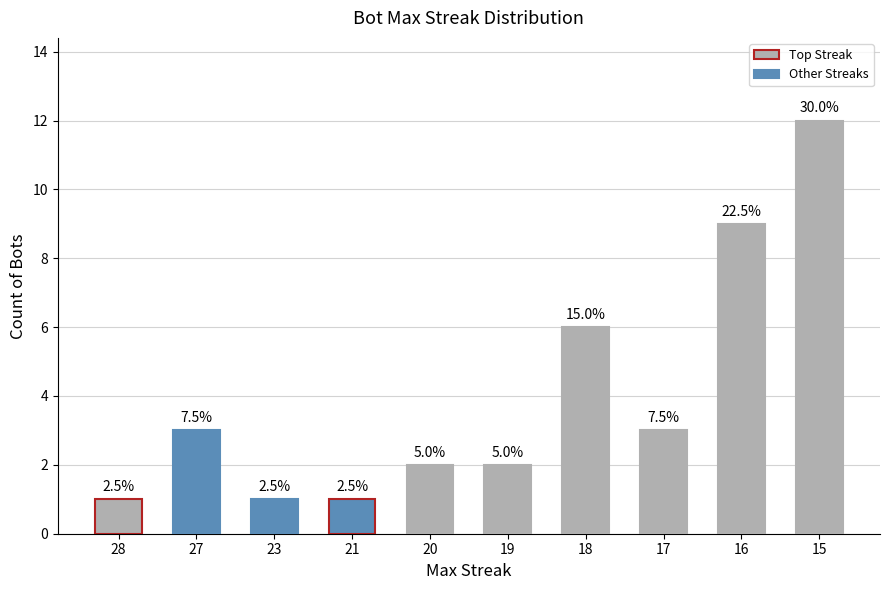

The value at 21 is 1. True or false?

True